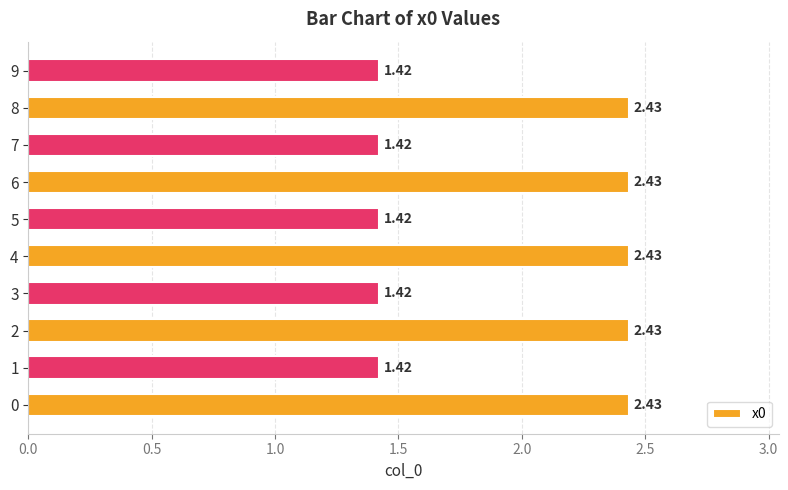

What is the difference between the maximum and second lowest values?

1.0